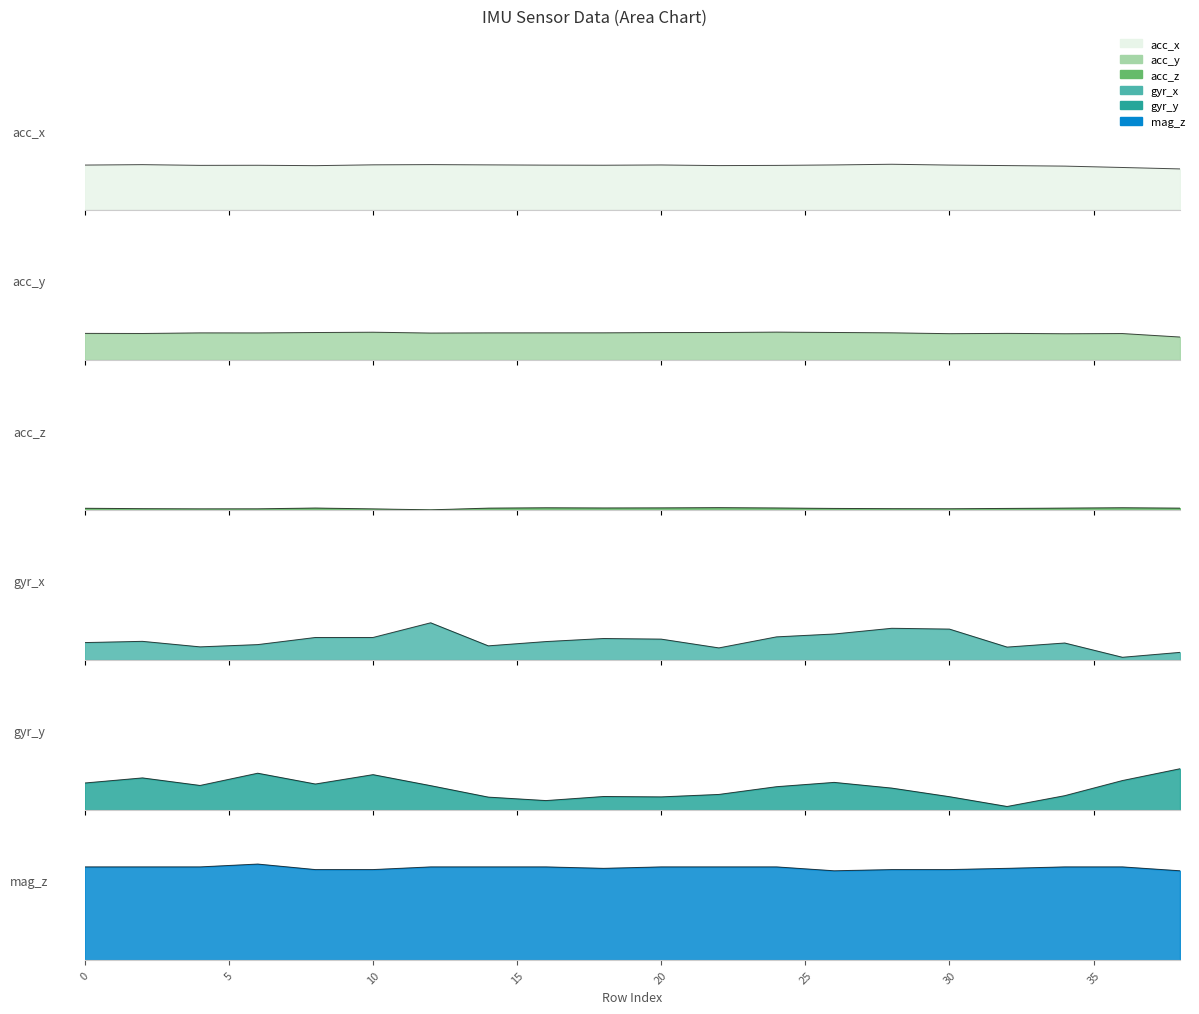

Reading right to left, list all the values displayed in this chart.

acc_x: 38=0.4	36=0.4	34=0.5	32=0.5	30=0.5	28=0.5	26=0.5	24=0.5	22=0.5	20=0.5	18=0.5	16=0.5	14=0.5	12=0.5	10=0.5	8=0.5	6=0.5	4=0.5	2=0.5	0=0.5
acc_y: 38=0.2	36=0.3	34=0.3	32=0.3	30=0.3	28=0.3	26=0.3	24=0.3	22=0.3	20=0.3	18=0.3	16=0.3	14=0.3	12=0.3	10=0.3	8=0.3	6=0.3	4=0.3	2=0.3	0=0.3
acc_z: 38=0.0	36=0.0	34=0.0	32=0.0	30=0.0	28=0.0	26=0.0	24=0.0	22=0.0	20=0.0	18=0.0	16=0.0	14=0.0	12=0.0	10=0.0	8=0.0	6=0.0	4=0.0	2=0.0	0=0.0
gyr_x: 38=0.1	36=0.0	34=0.2	32=0.1	30=0.3	28=0.3	26=0.3	24=0.2	22=0.1	20=0.2	18=0.2	16=0.2	14=0.1	12=0.4	10=0.2	8=0.2	6=0.2	4=0.1	2=0.2	0=0.2
gyr_y: 38=0.4	36=0.3	34=0.1	32=0.0	30=0.1	28=0.2	26=0.3	24=0.2	22=0.2	20=0.1	18=0.1	16=0.1	14=0.1	12=0.3	10=0.4	8=0.3	6=0.4	4=0.3	2=0.3	0=0.3
mag_z: 38=0.9	36=1.0	34=1.0	32=1.0	30=0.9	28=0.9	26=0.9	24=1.0	22=1.0	20=1.0	18=1.0	16=1.0	14=1.0	12=1.0	10=0.9	8=0.9	6=1.0	4=1.0	2=1.0	0=1.0